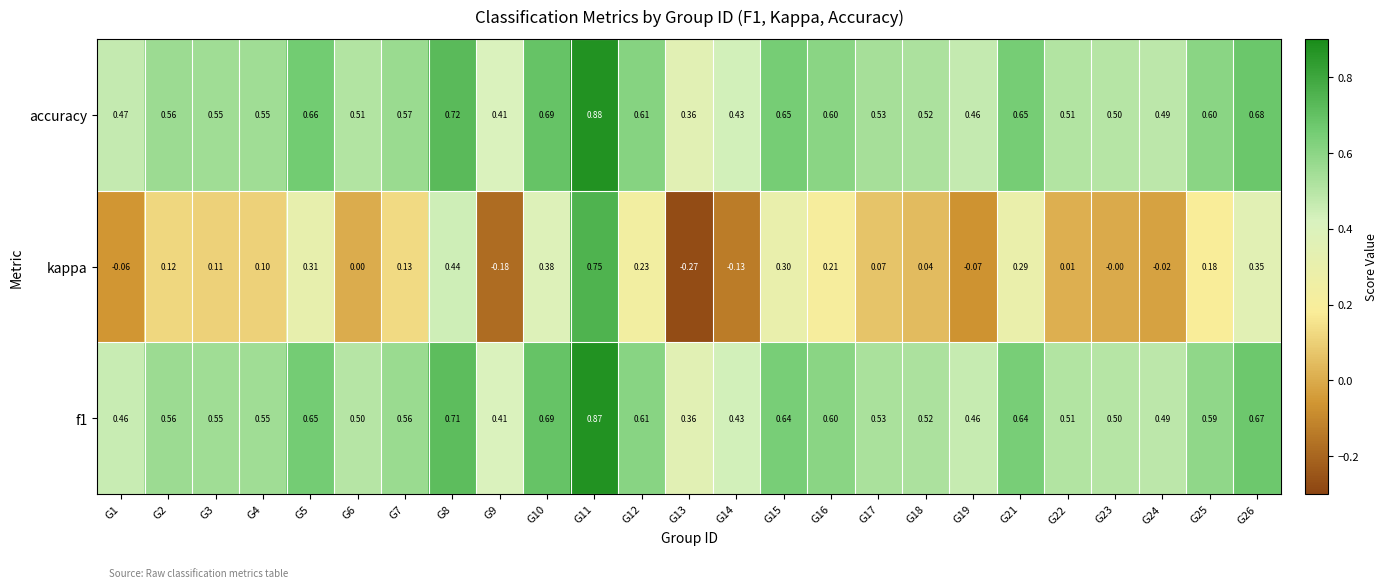

Between G4 and G8, which series saw the biggest shift?

kappa